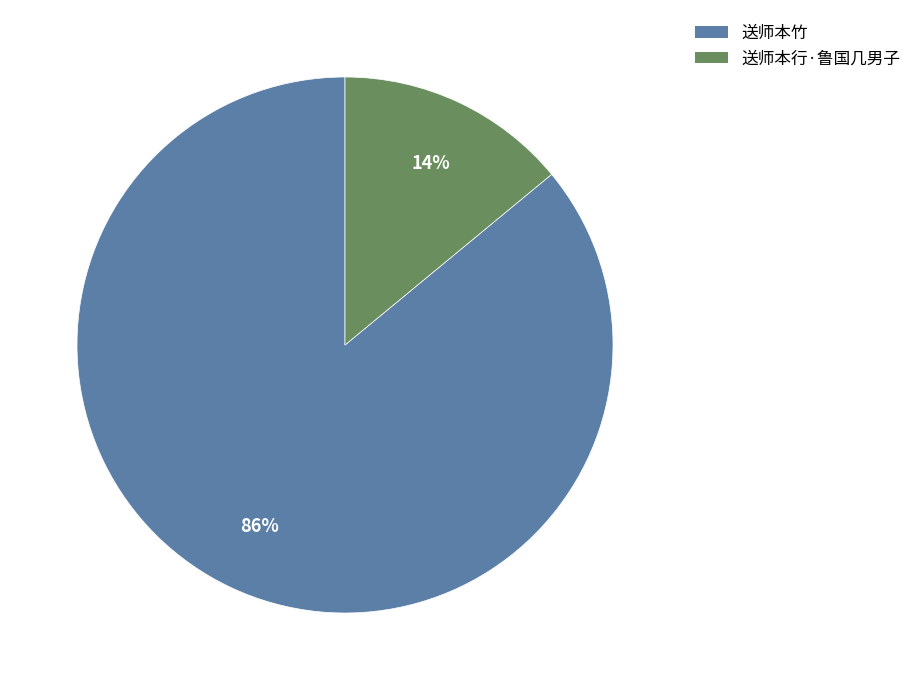

Rank the categories by value from highest to lowest.

送师本竹, 送师本行·鲁国几男子